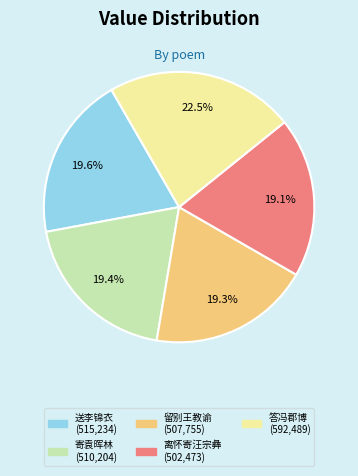

Is there a majority slice in this chart?

No